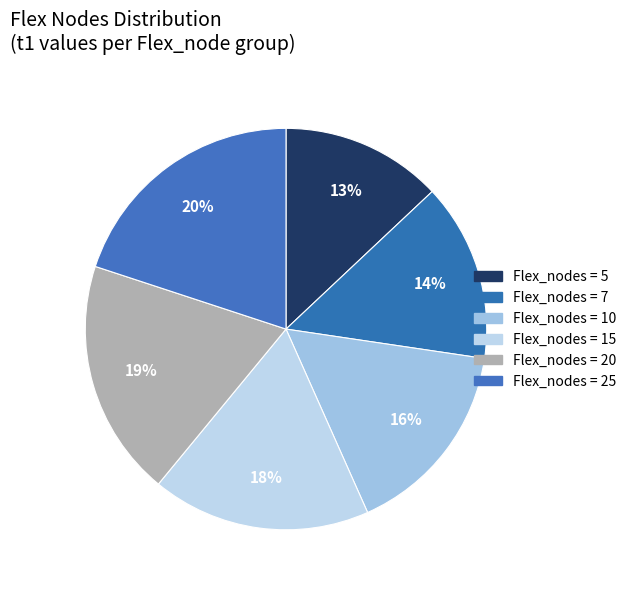

Is there a majority slice in this chart?

No